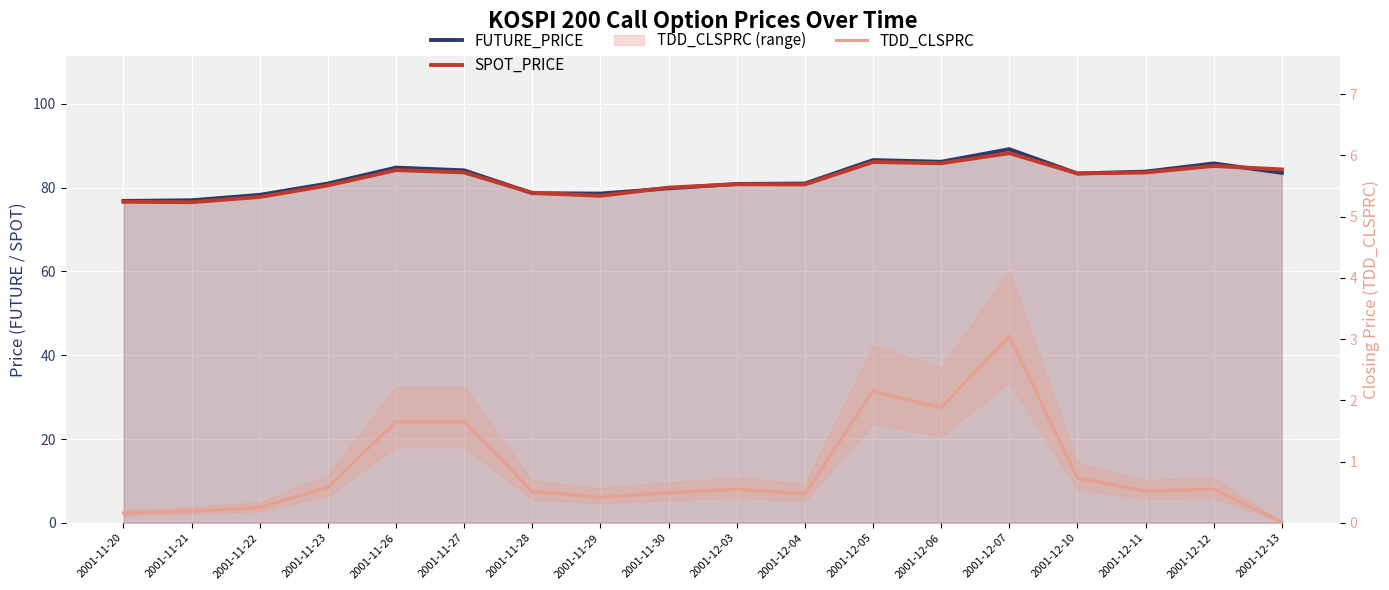

Which series has the largest range (max minus min)?

FUTURE_PRICE